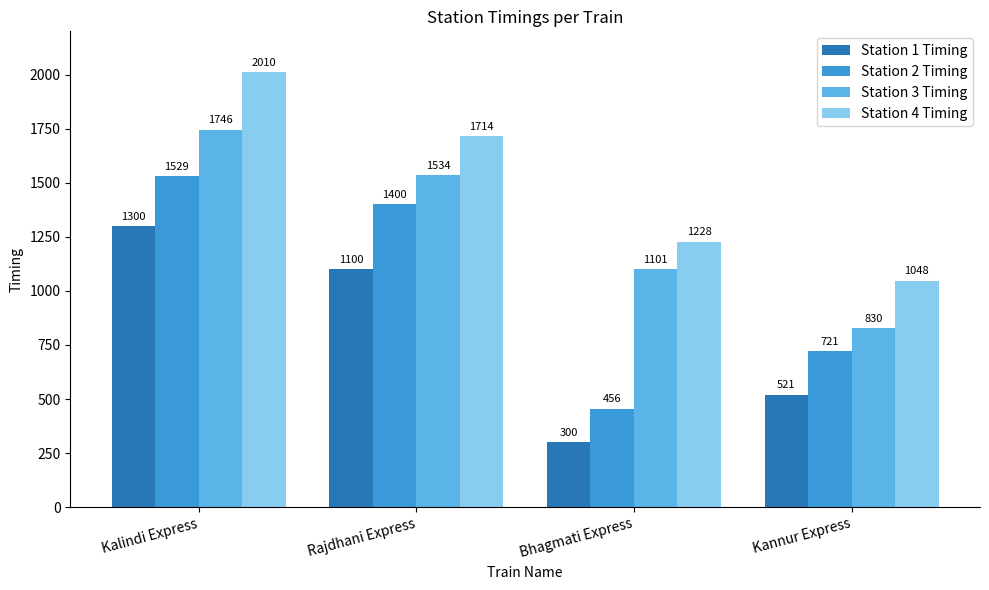

Between Rajdhani Express and Kannur Express, which series saw the biggest shift?

Station 3 Timing